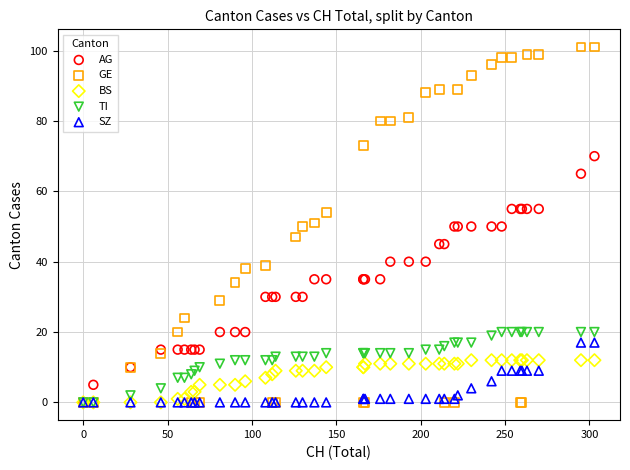

Which series reaches the maximum Y coordinate?

GE